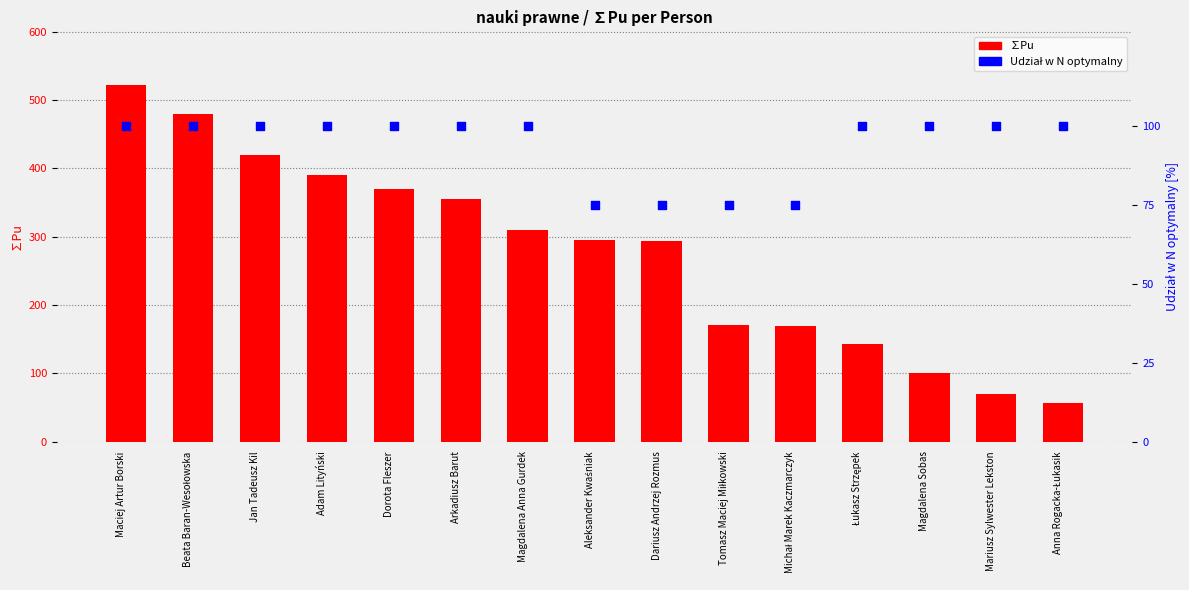

At which category is the sum across all series the highest?

Maciej Artur Borski